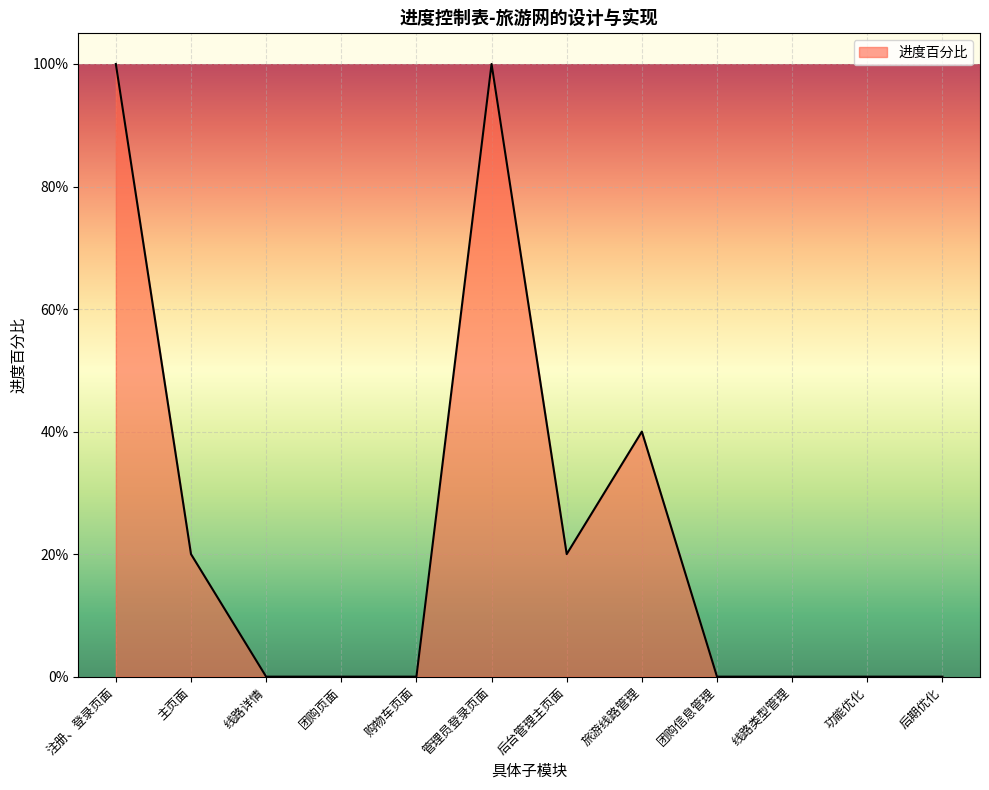

Does the chart have visible grid lines?

Yes